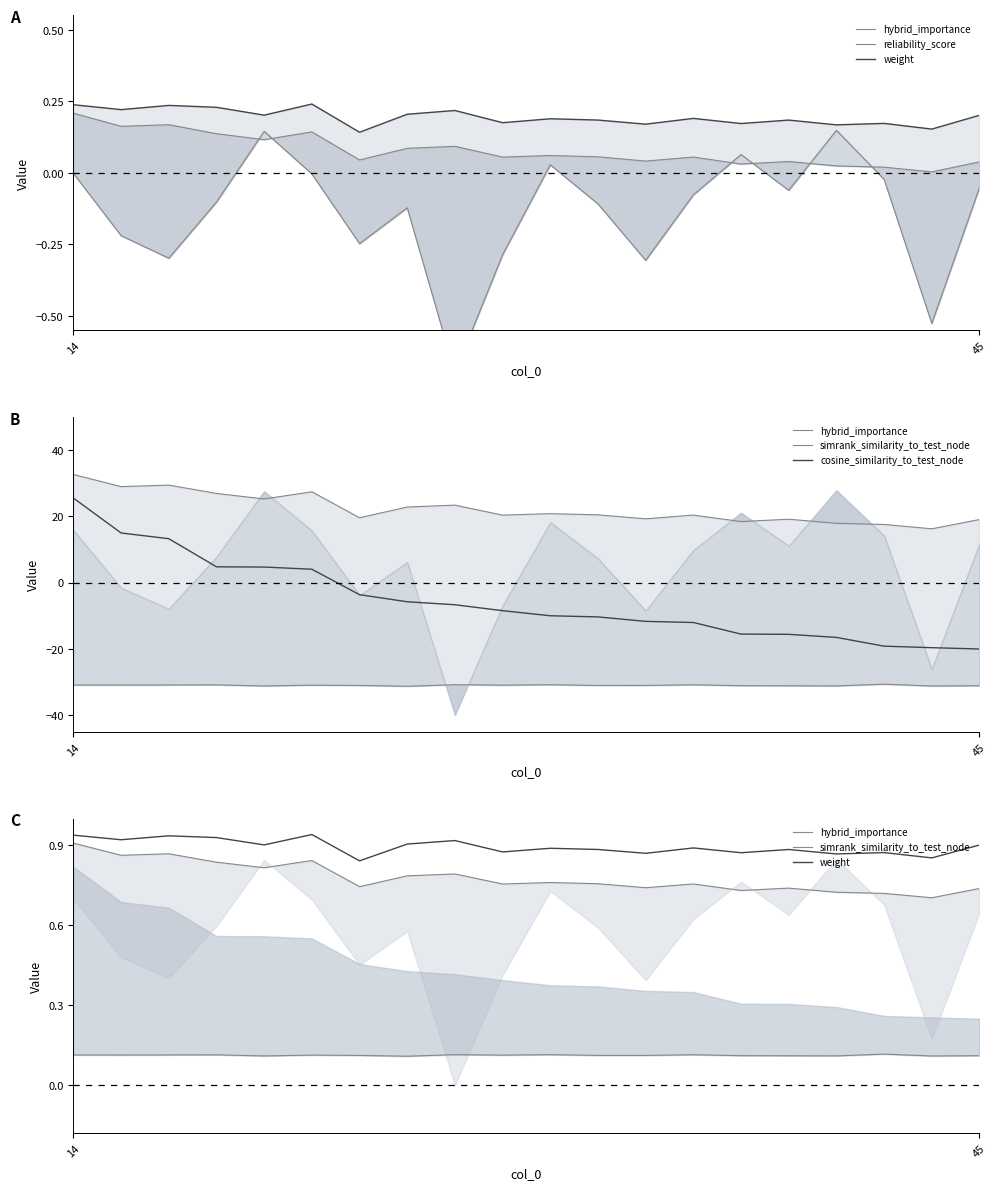

Does the chart have visible grid lines?

No